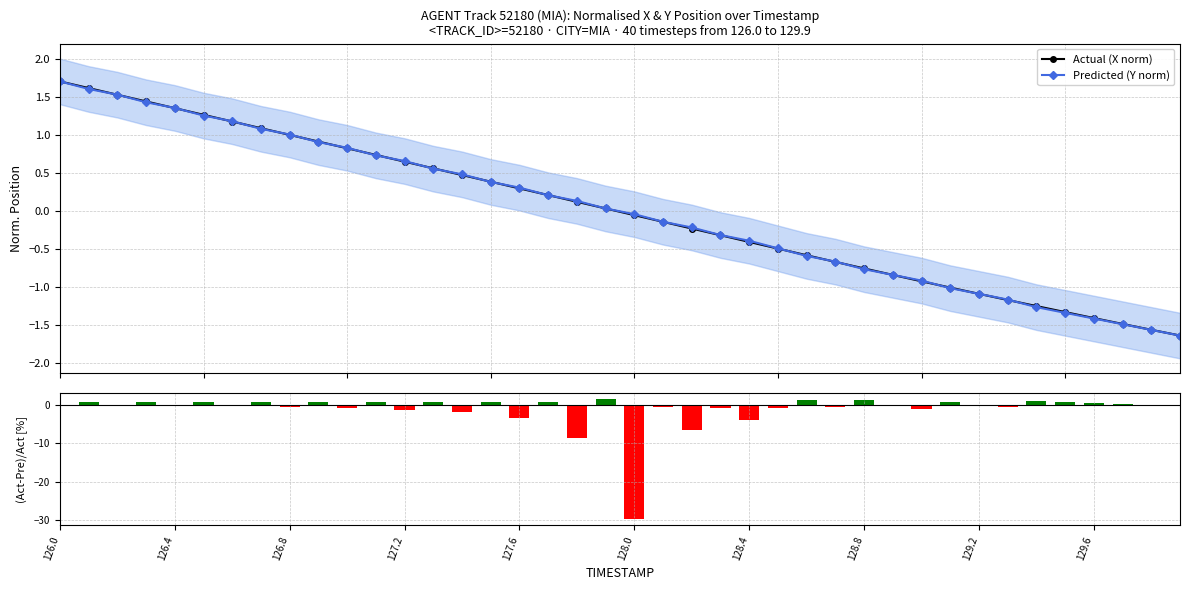

What is the value of the Actual (X norm) point at the 24th from the left?

-0.3